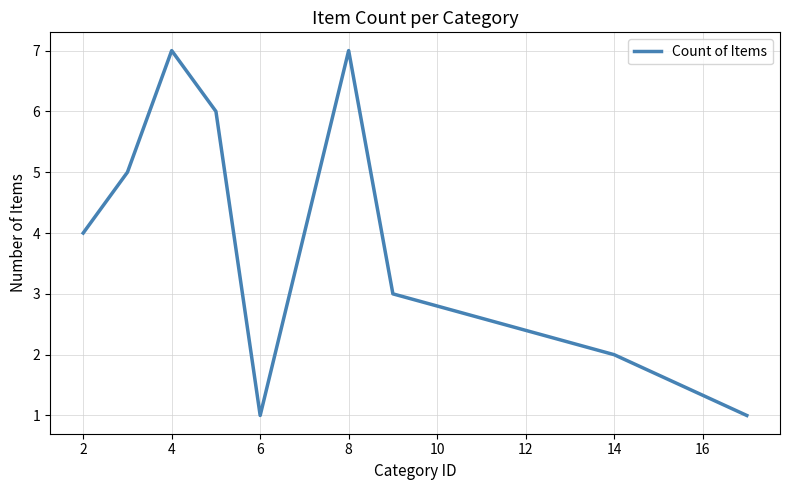

What is the maximum value shown in the chart?

7